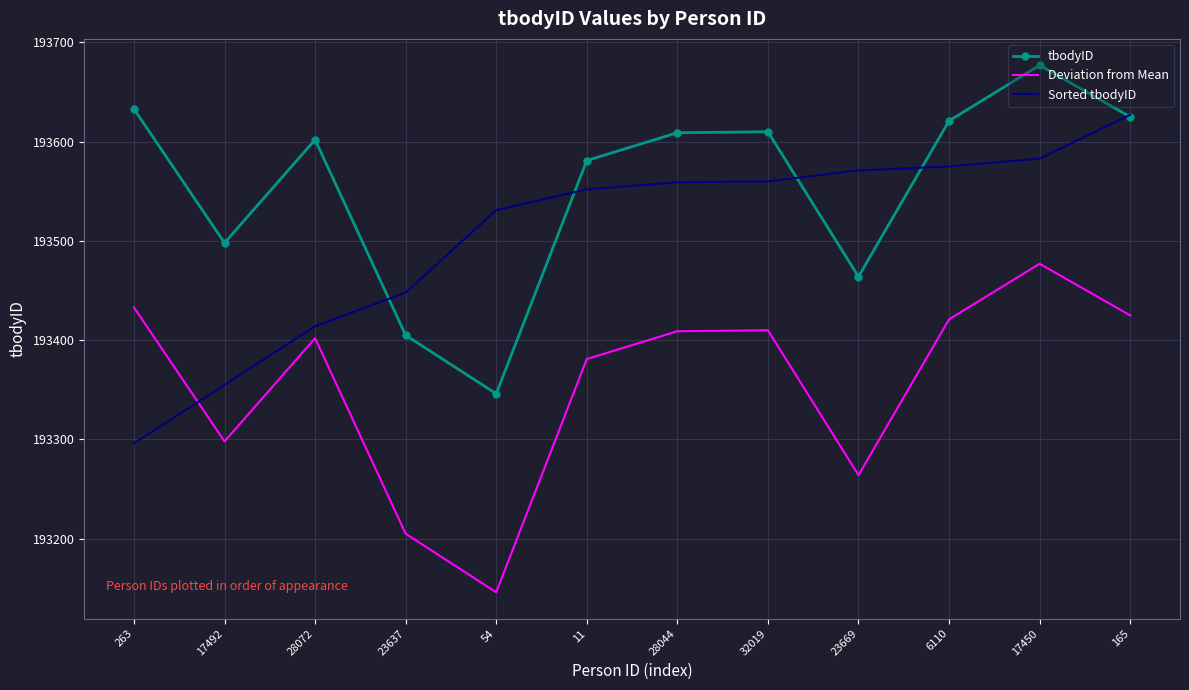

What is the difference between the highest and lowest values at 54?

385